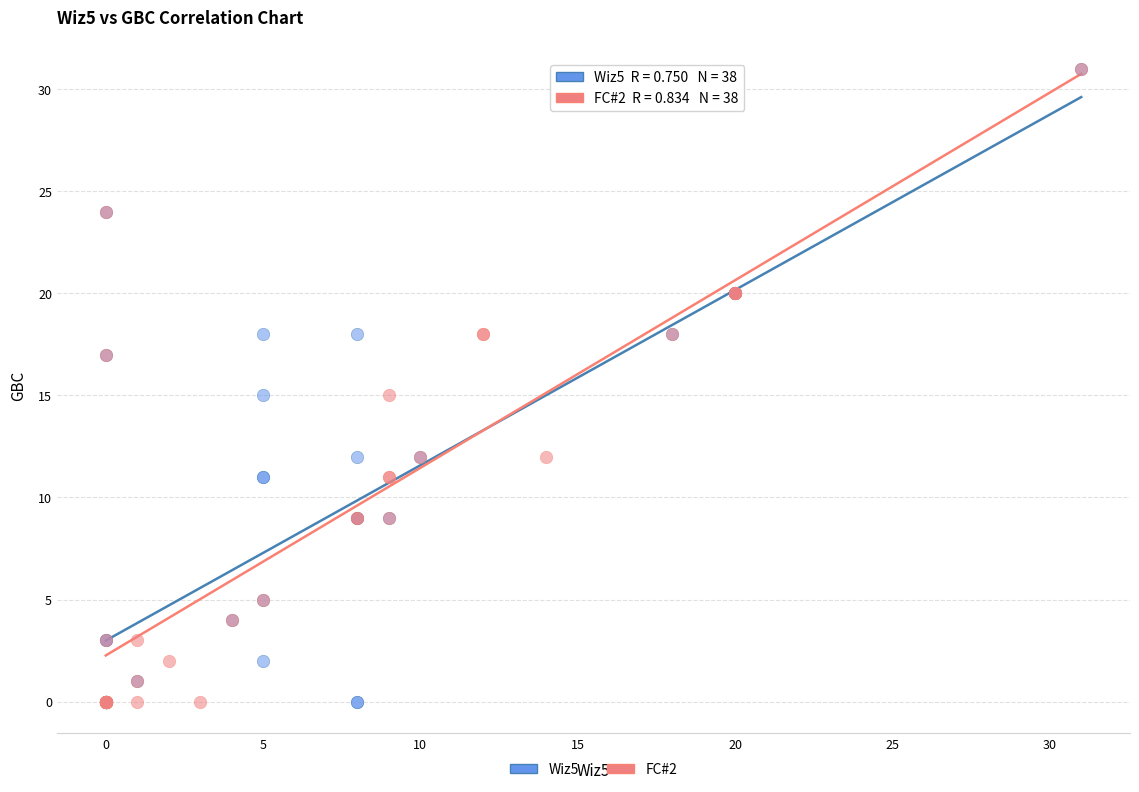

What are all the series names shown in the legend?

Wiz5, FC#2